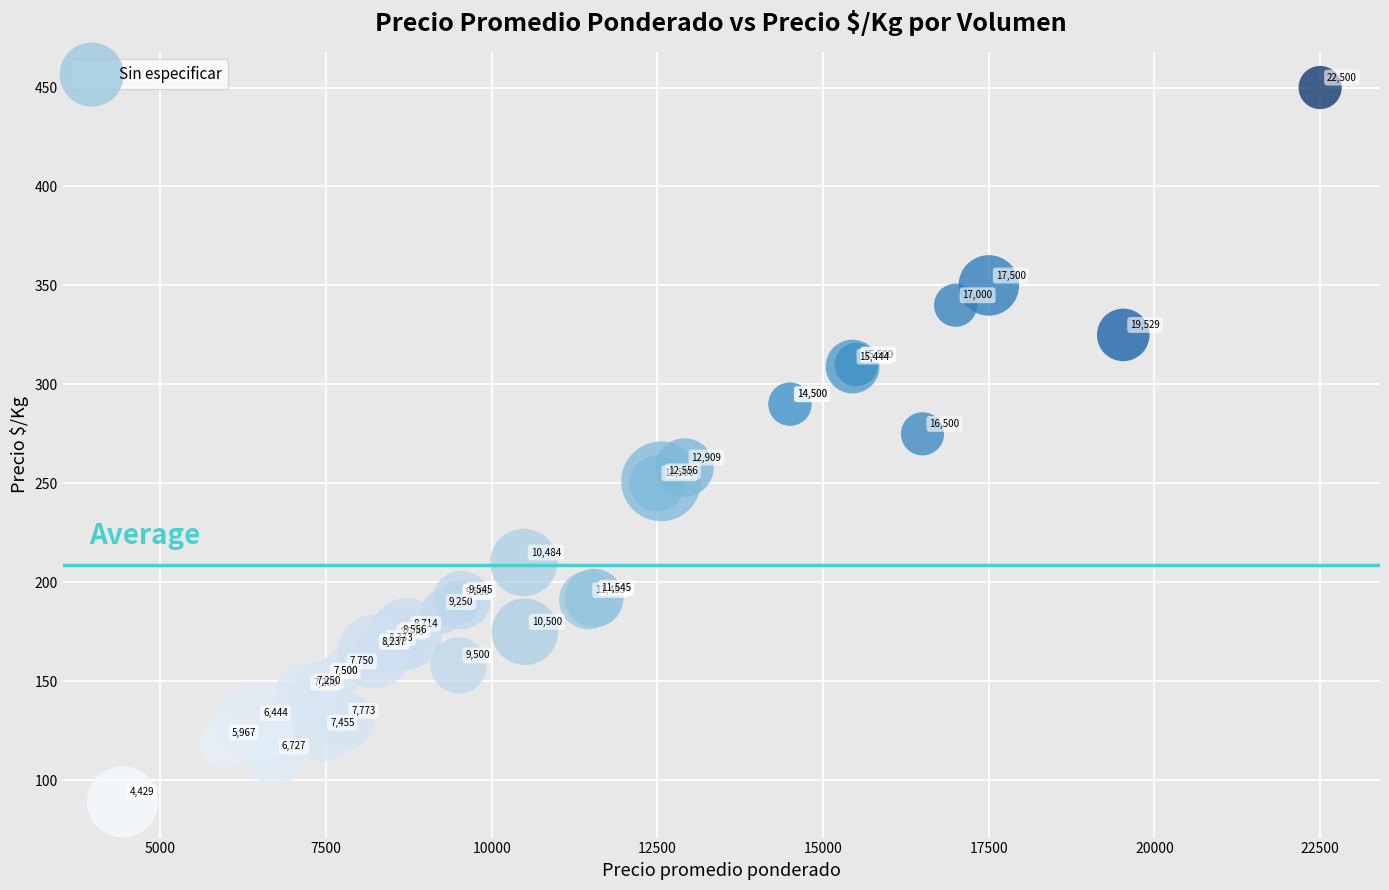

What Y value in the scatter plot is closest to 269?

275